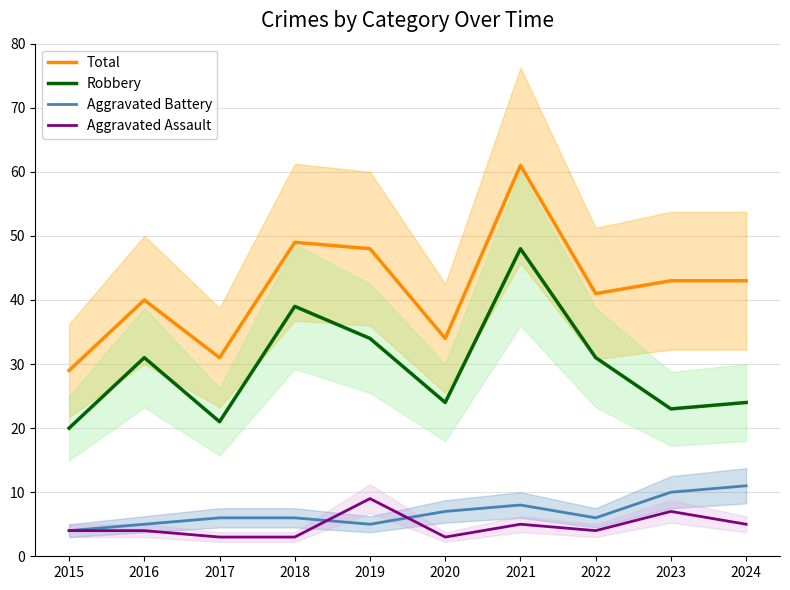

What is the total value across all series at 2017?

61